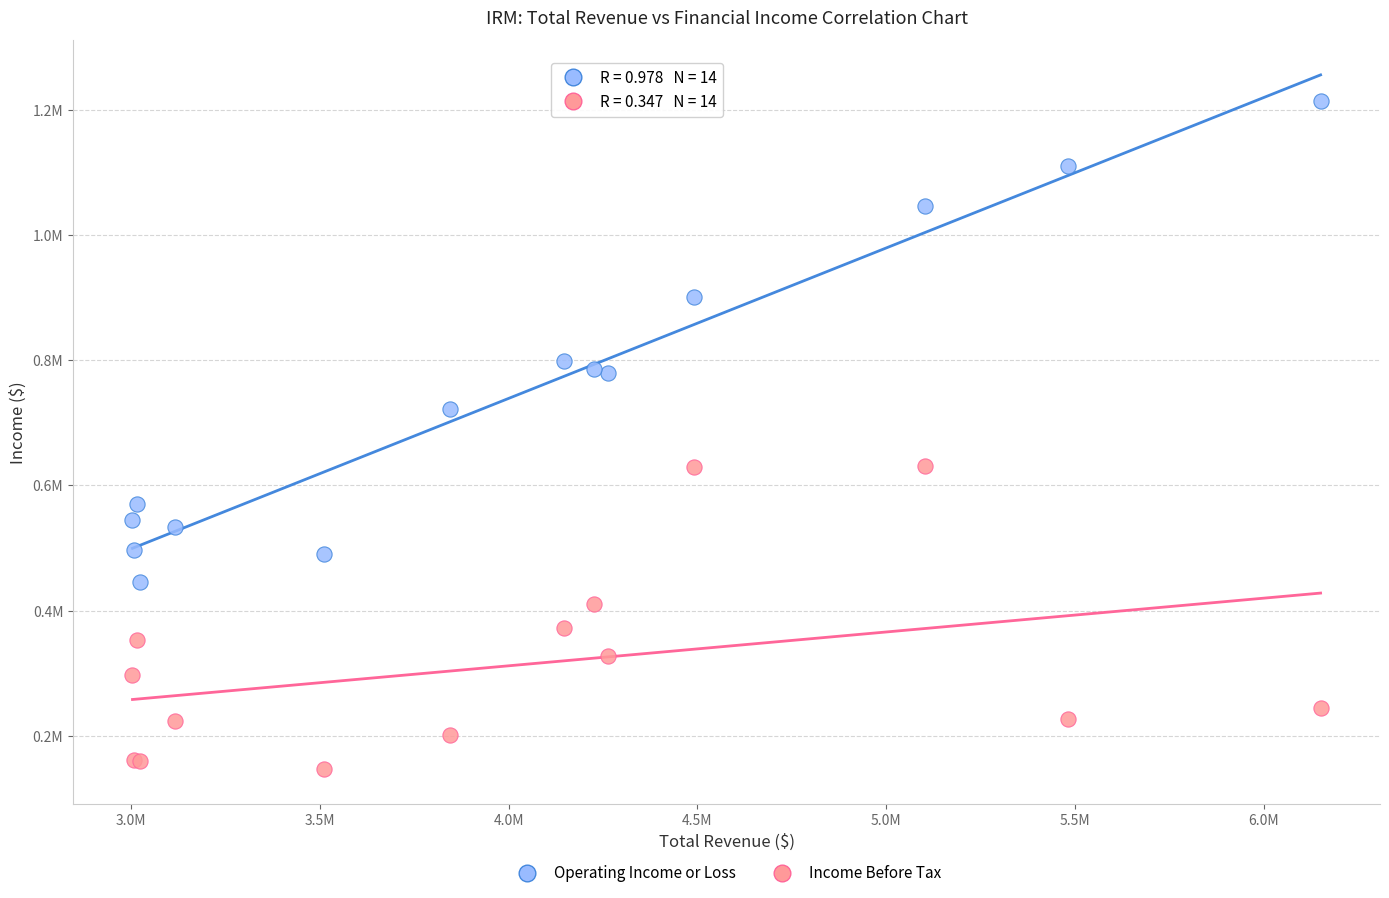

What are all the series names shown in the legend?

Operating Income or Loss, Income Before Tax